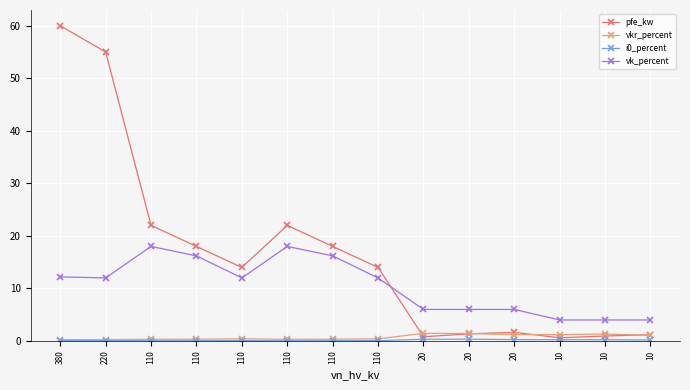

Which series has the widest spread of values?

pfe_kw